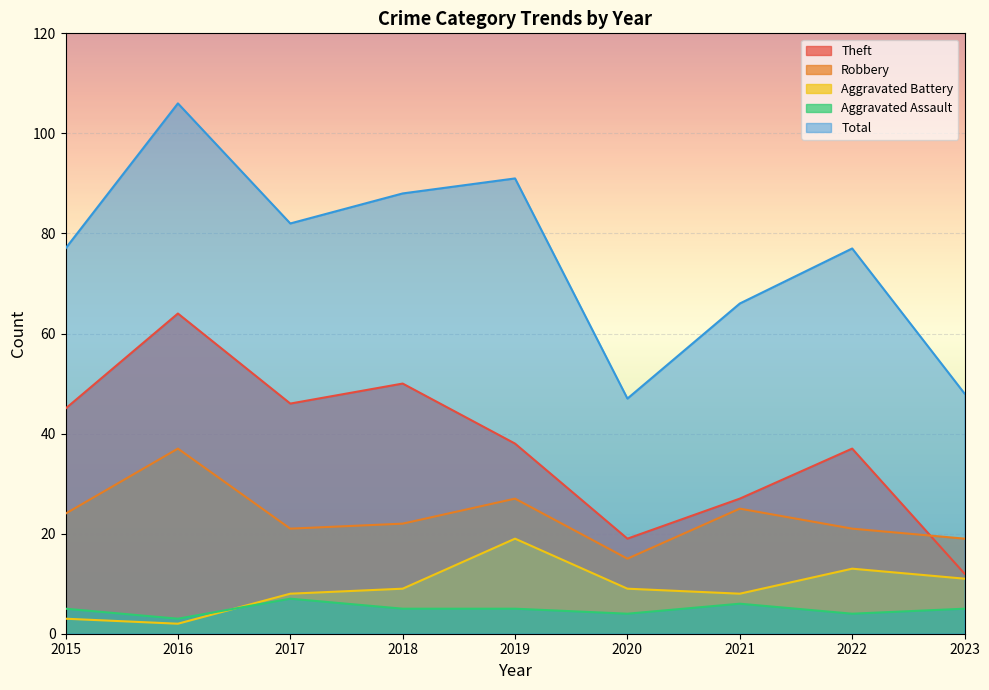

What are all the series names shown in the legend?

Theft, Robbery, Aggravated Battery, Aggravated Assault, Total